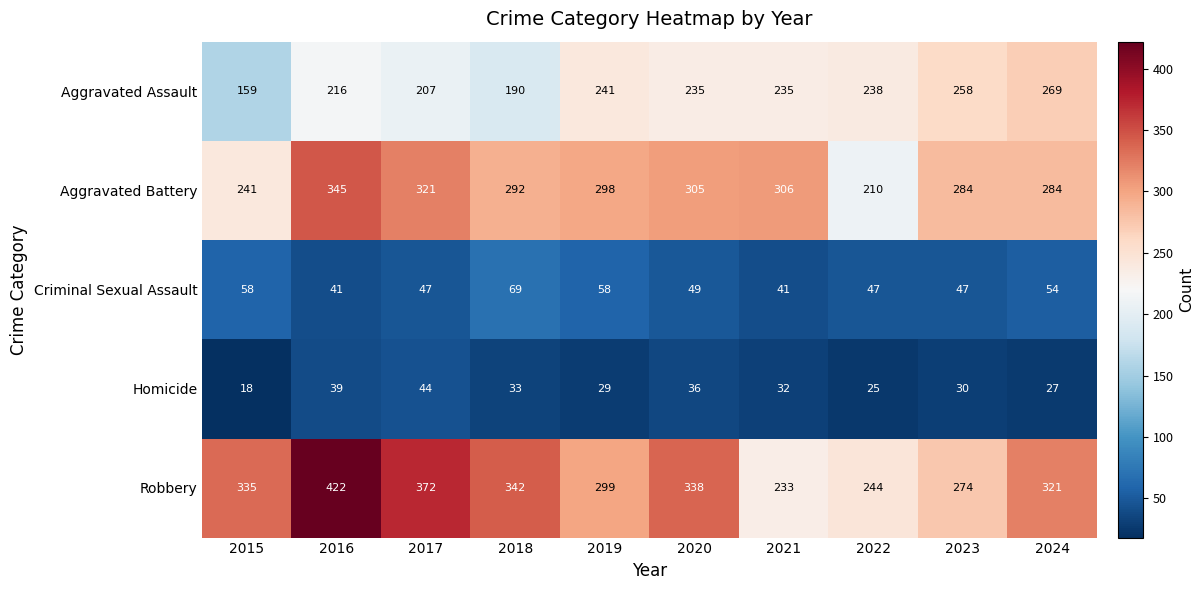

Which series changed the most between 2018 and 2019?

Aggravated Assault